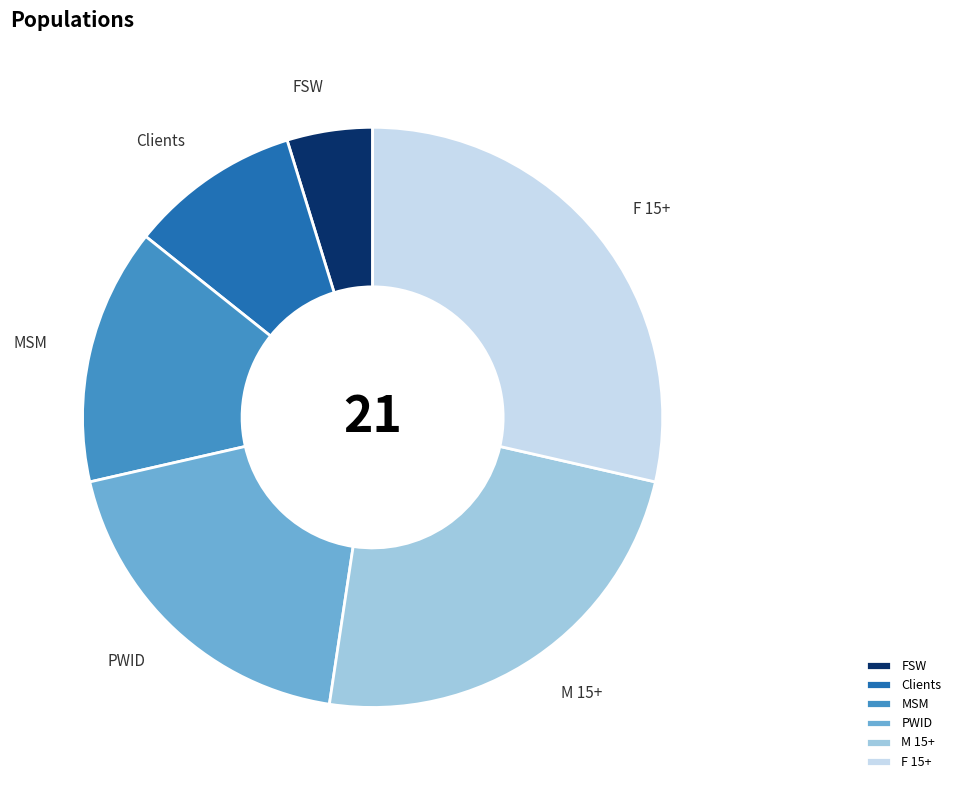

Is it true that FSW is 5% of the pie?

True